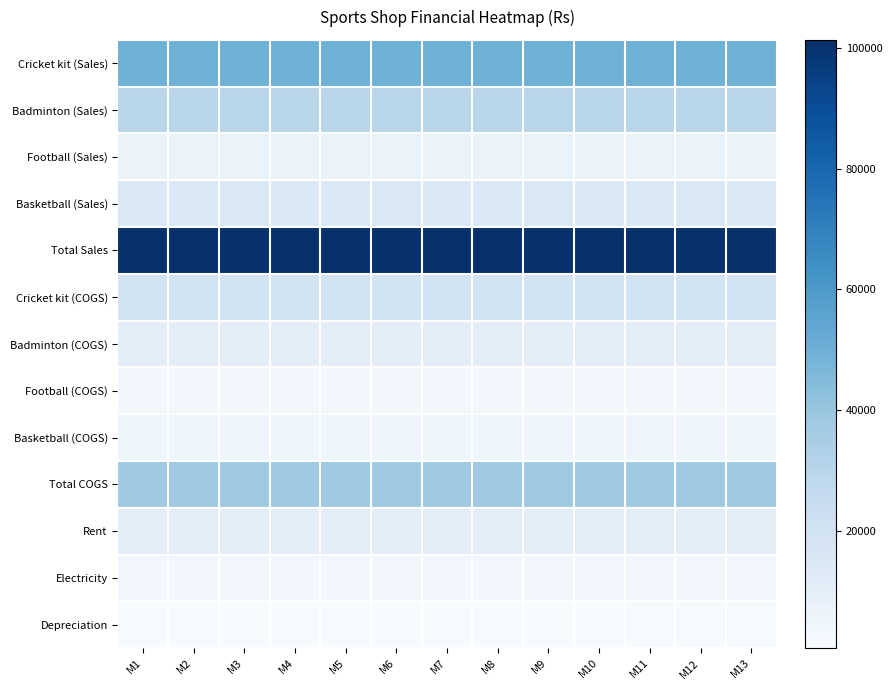

How many data points does each series have?

13